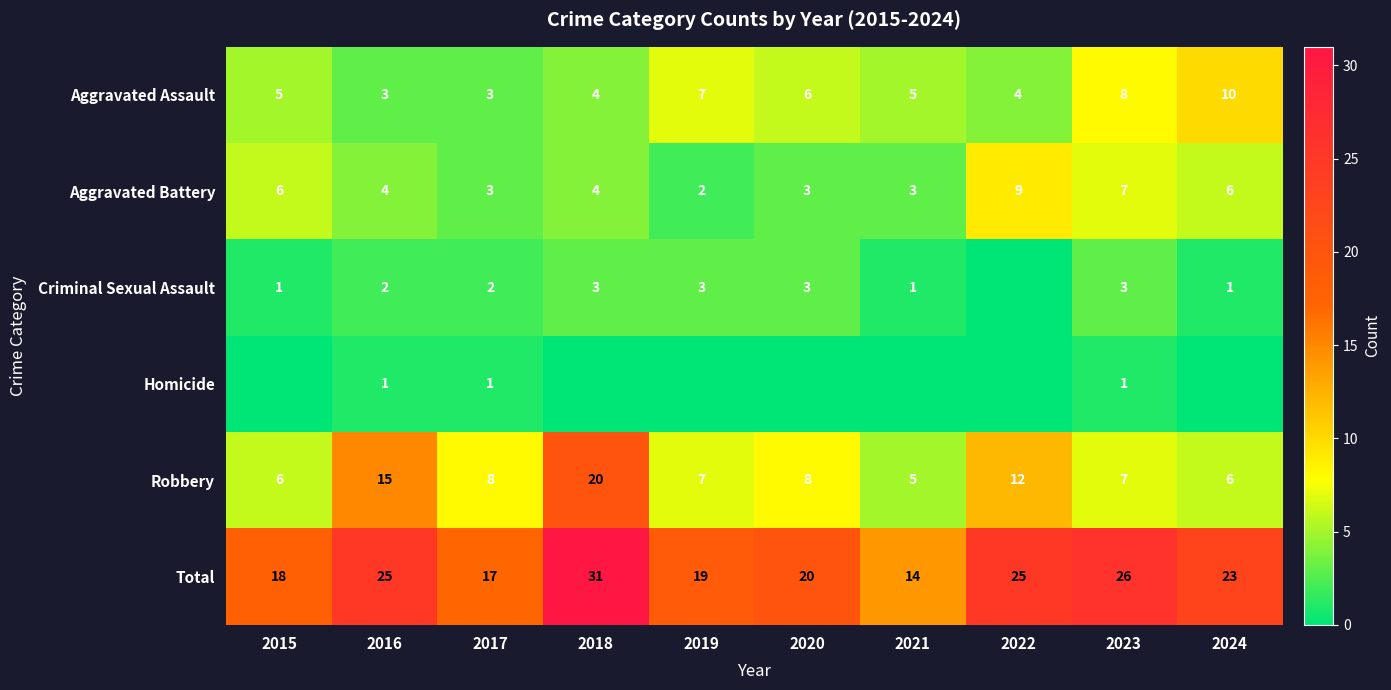

What is the difference between the highest and lowest values at 2016?

24